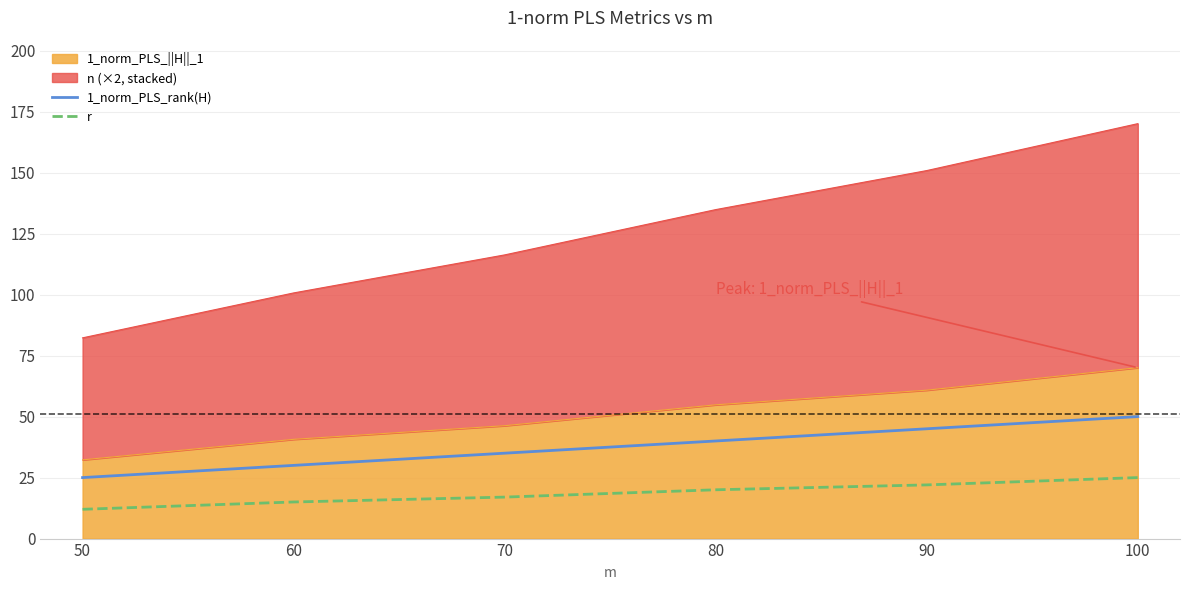

What is the difference between the maximum and second lowest values in the r series?

10